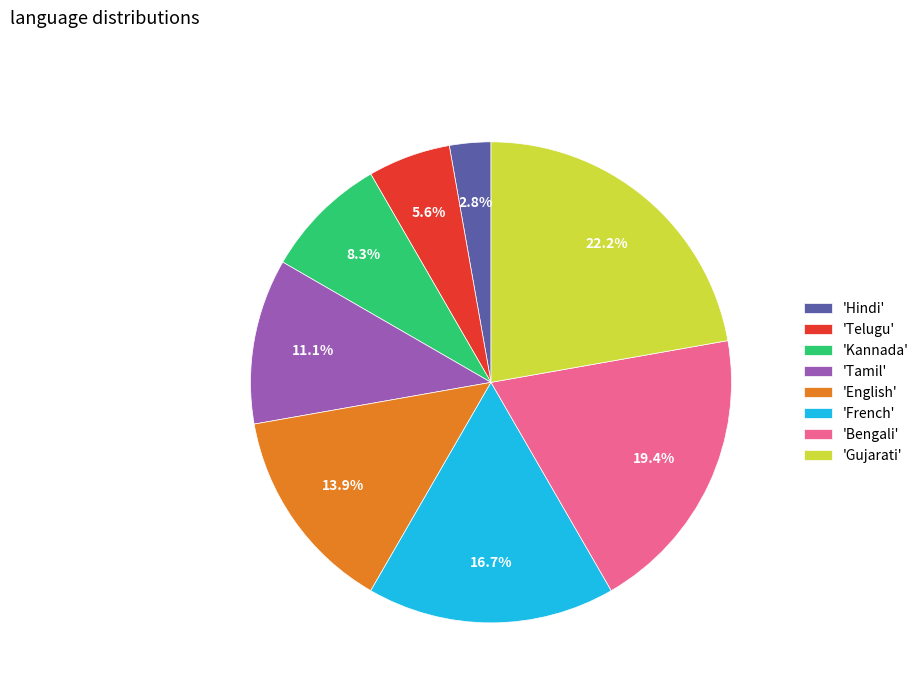

Approximately how many times larger is the value at 'French' compared to 'Kannada'?

2.0